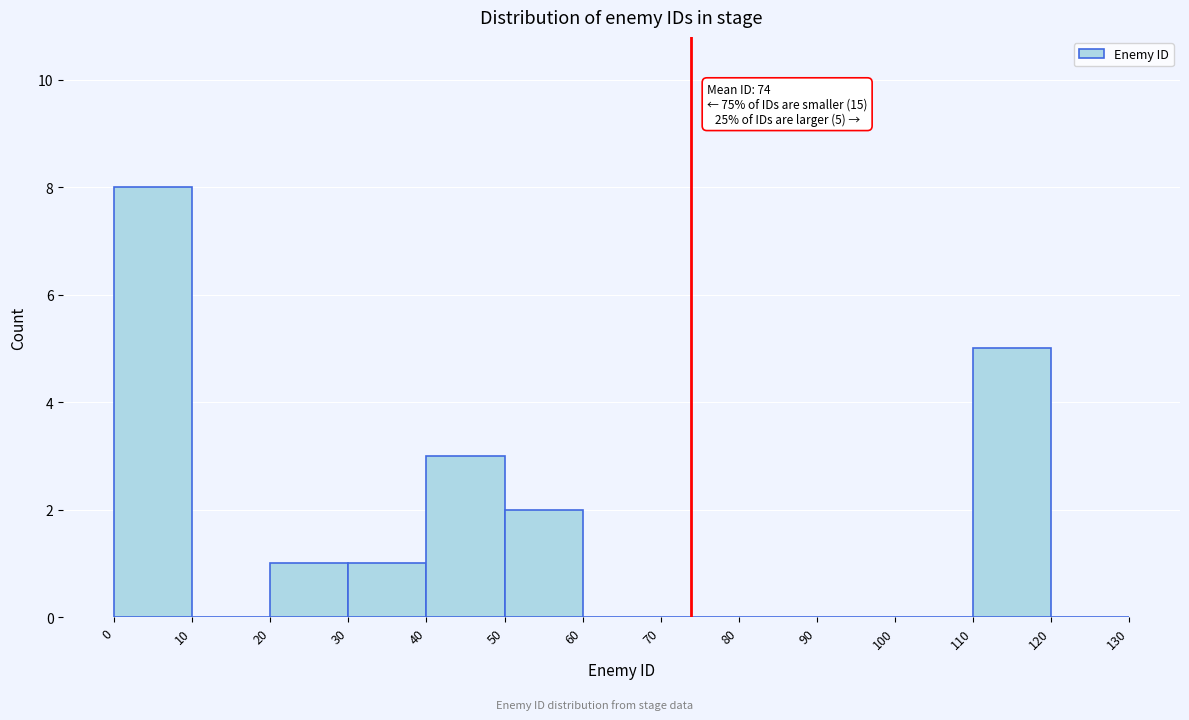

Which range on the x-axis has the tallest bar?

0 to 10